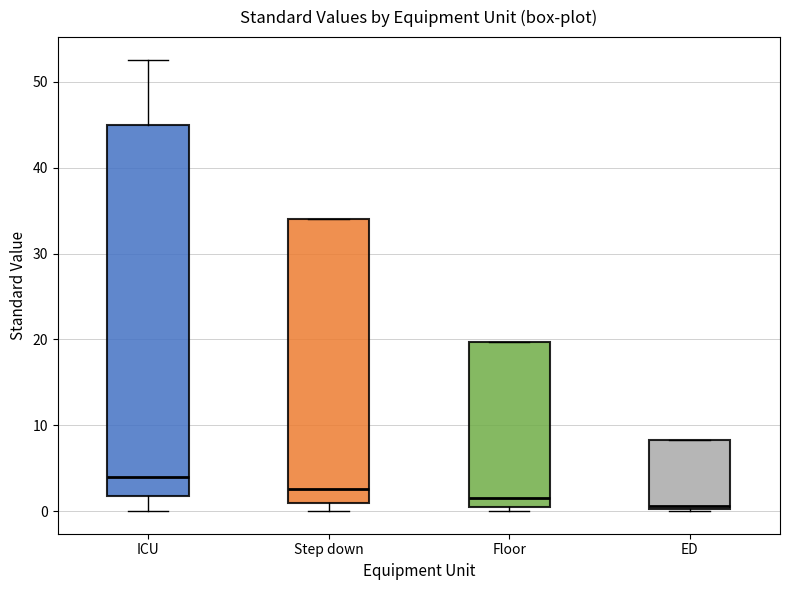

Reading left to right, transcribe this box plot: for each box, give where its median line is, the range the box spans, and where its two whiskers end, as read against the y-axis. The values are not printed on the chart, so give them approximately, as read against the axis.

ICU: median 4, box 2 to 45, whiskers 0 to 53
Step down: median 3, box 1 to 34, whiskers 0 to 34
Floor: median 1 (just above the box's lower edge), box 1 to 20, whiskers 0 to 20
ED: median 1, box 0 to 8, whiskers 0 to 8